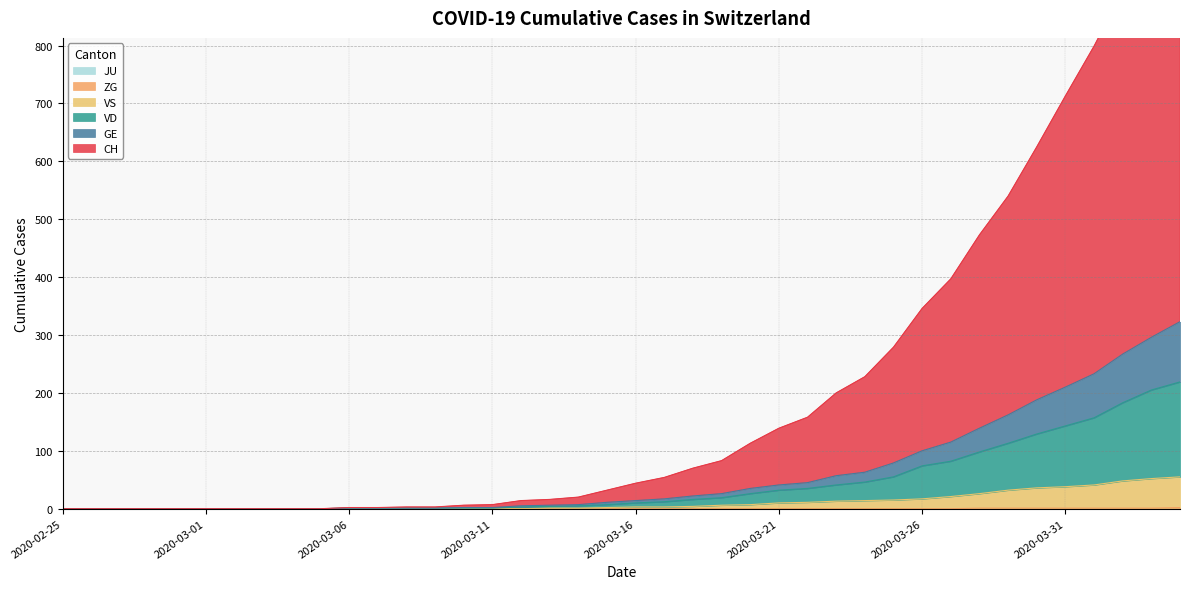

Count the number of categories in the chart.

40